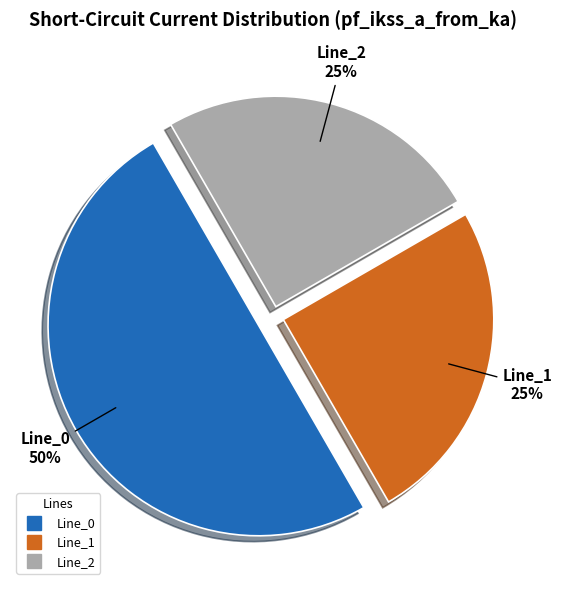

To the nearest percent, what is the difference between the largest and smallest slice percentages?

25%